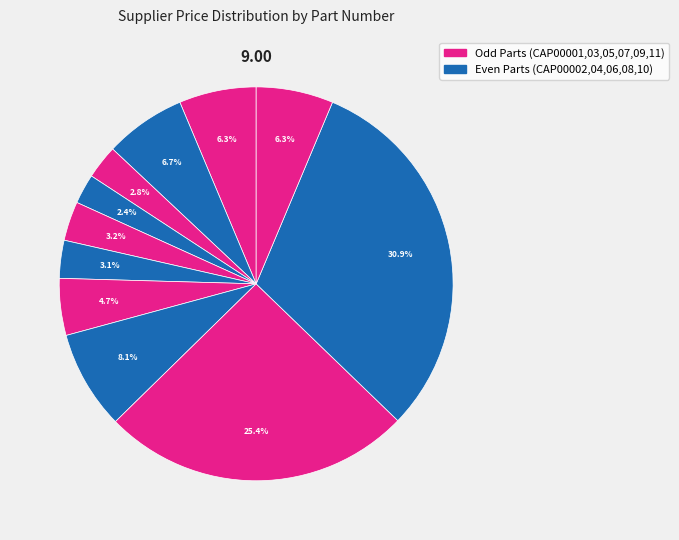

How many segments does this pie chart have?

11